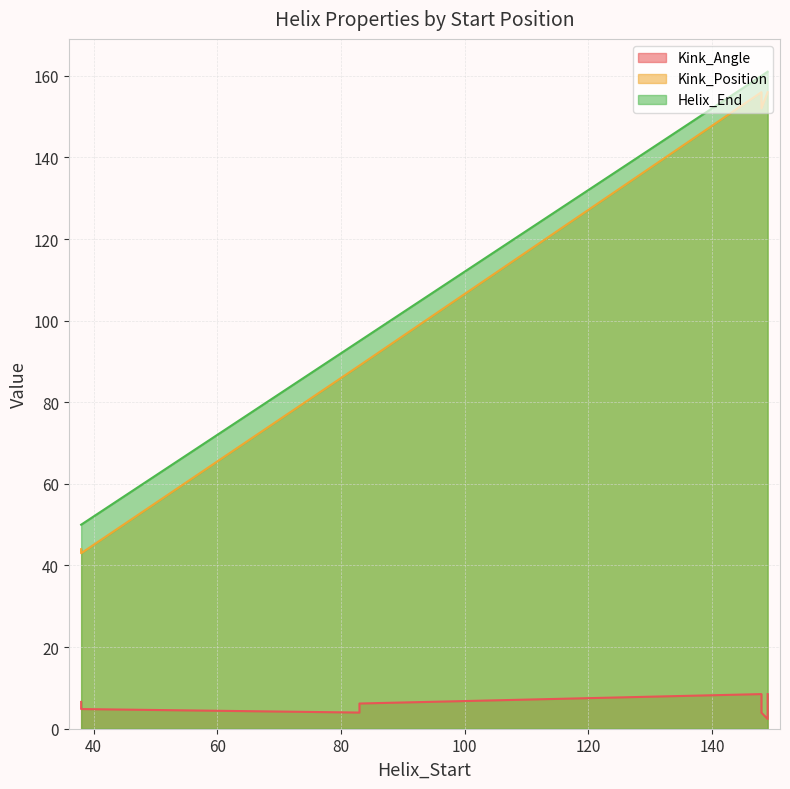

Which category has the lowest value in the Kink_Position series?

38